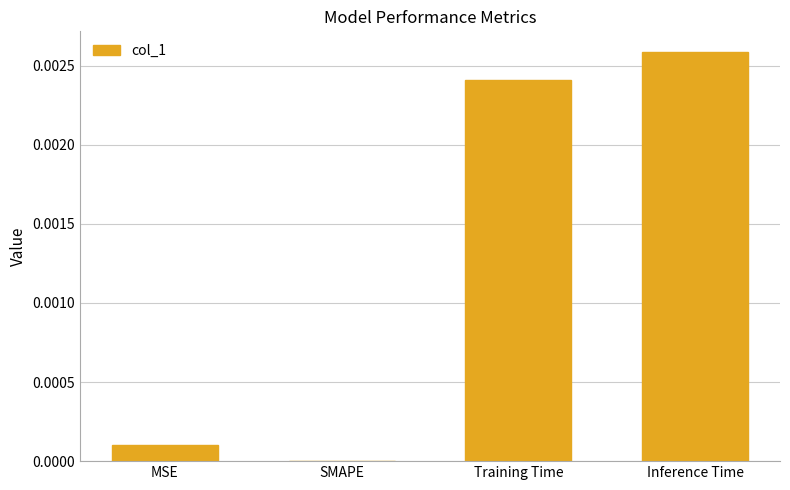

Is it true that the value at Inference Time is 0.0?

True